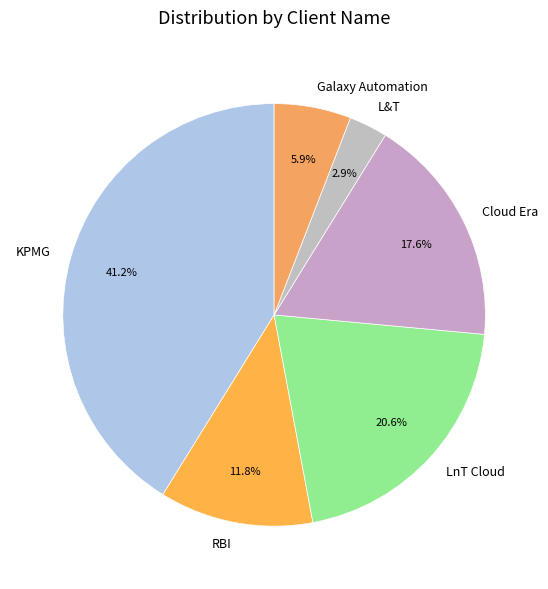

Is the sum of KPMG and L&T greater than half?

No